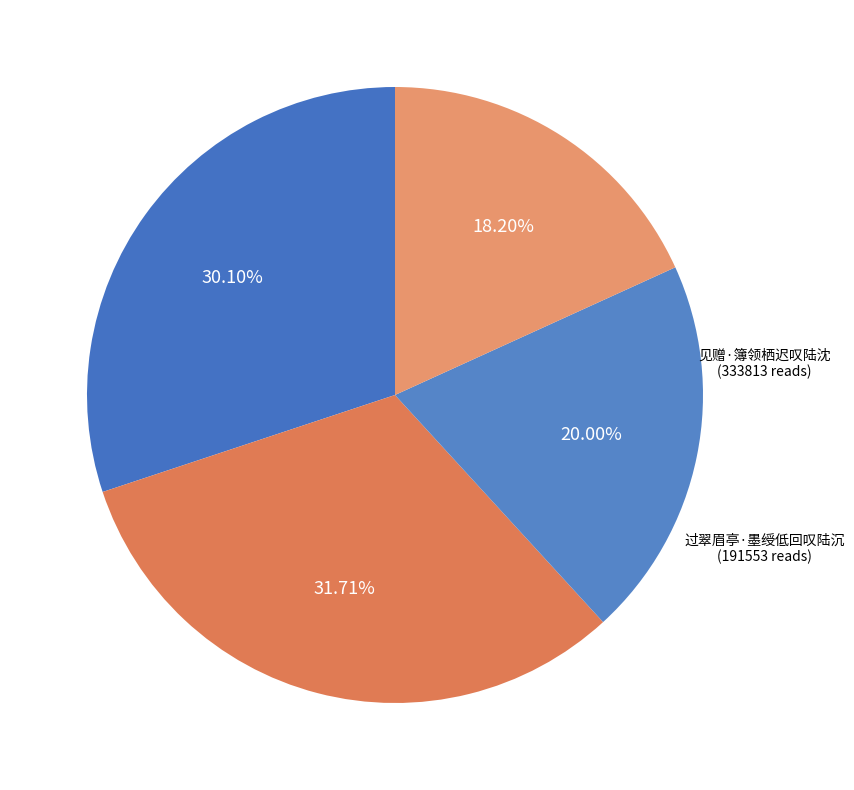

How many segments does this pie chart have?

4